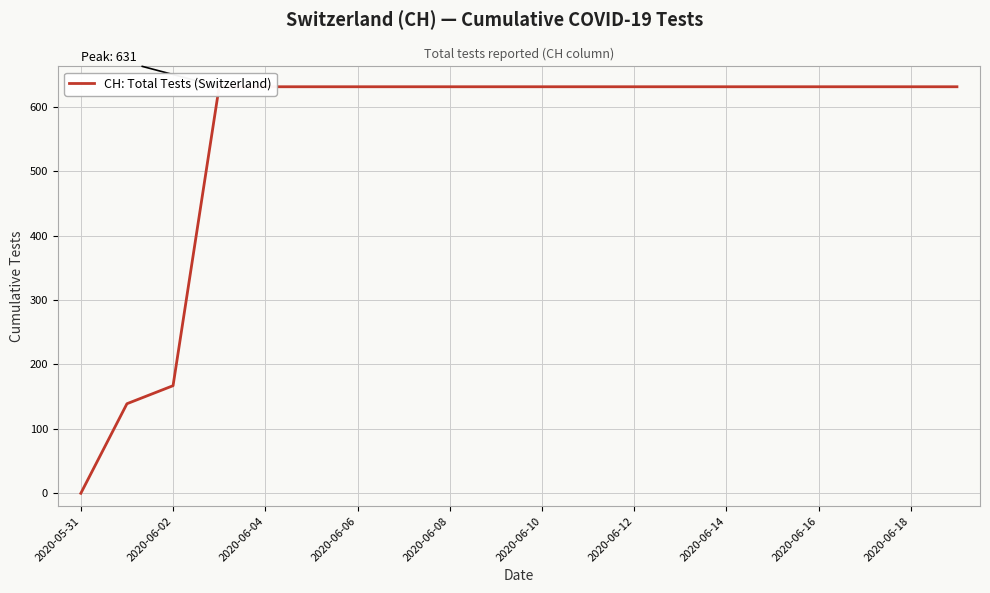

What is the sum of all values?

11033